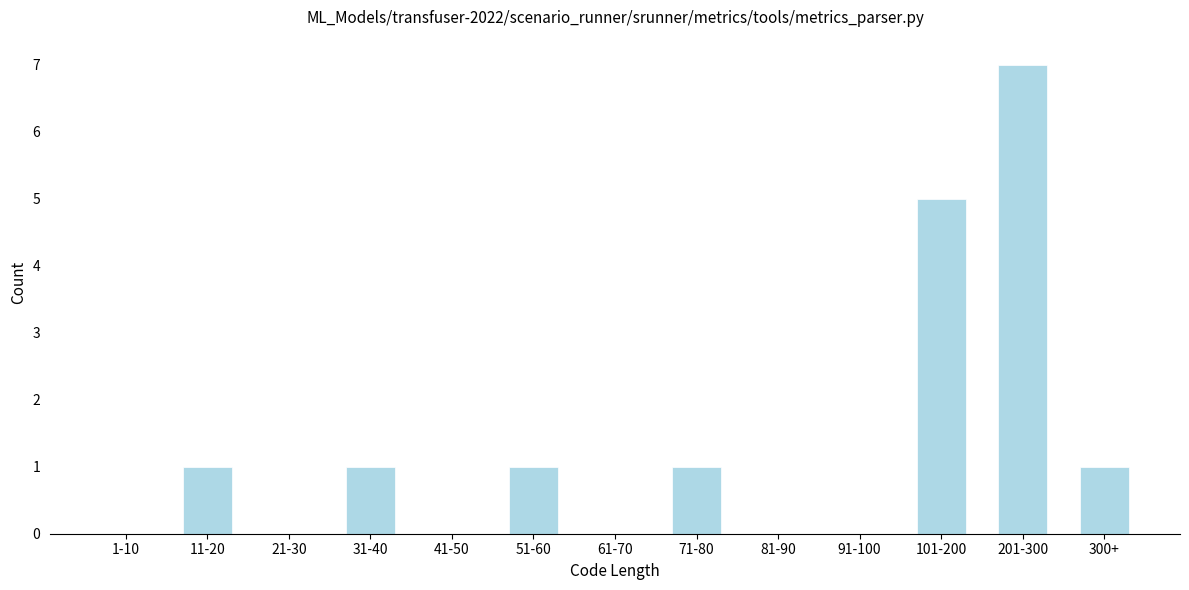

Reading left to right, what are all the values shown in this chart?

1-10=0	11-20=1	21-30=0	31-40=1	41-50=0	51-60=1	61-70=0	71-80=1	81-90=0	91-100=0	101-200=5	201-300=7	300+=1